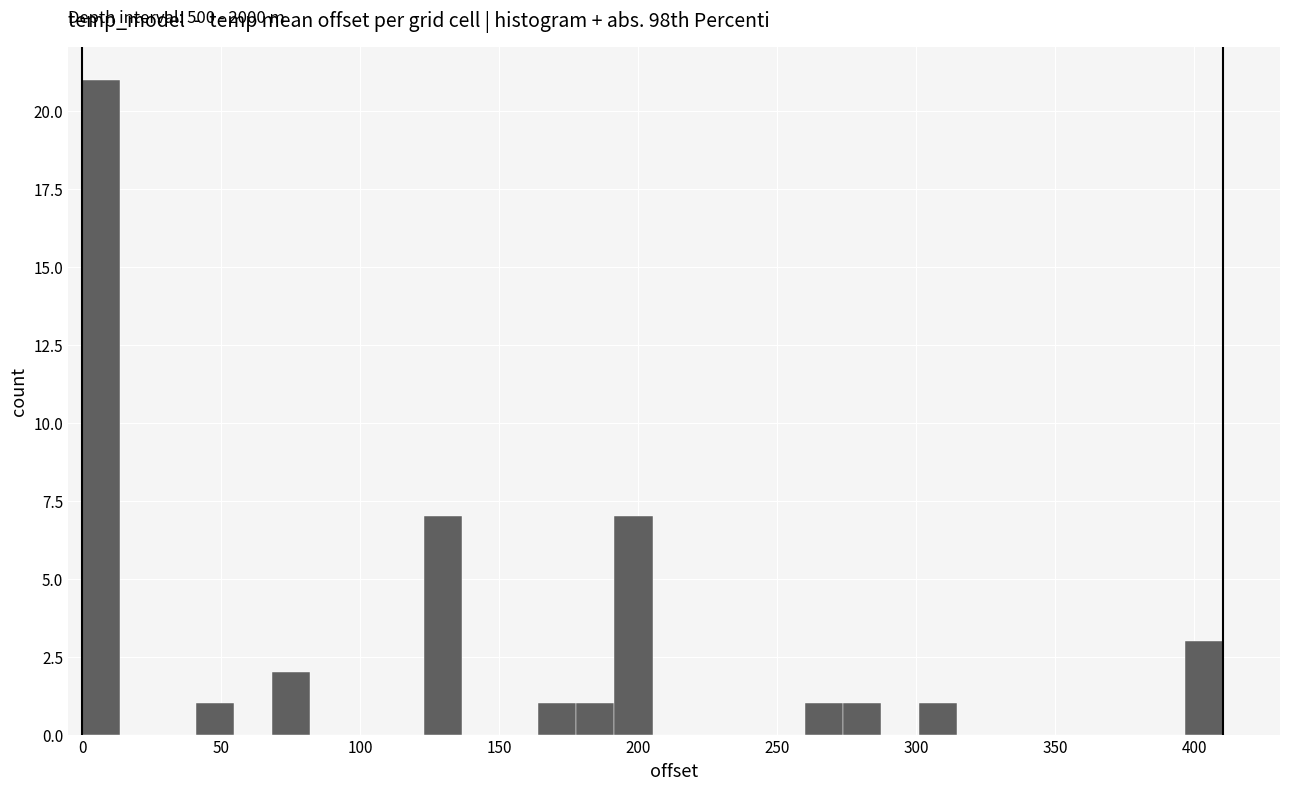

Read against the x-axis, roughly where is the centre of the tallest bar?

5